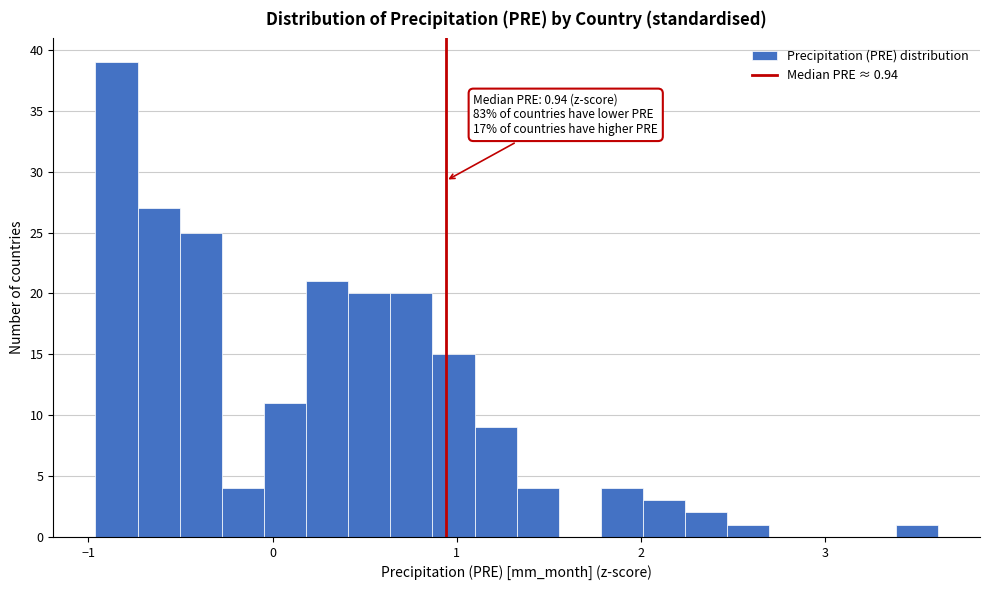

Read against the x-axis, roughly where is the centre of the tallest bar?

-0.8